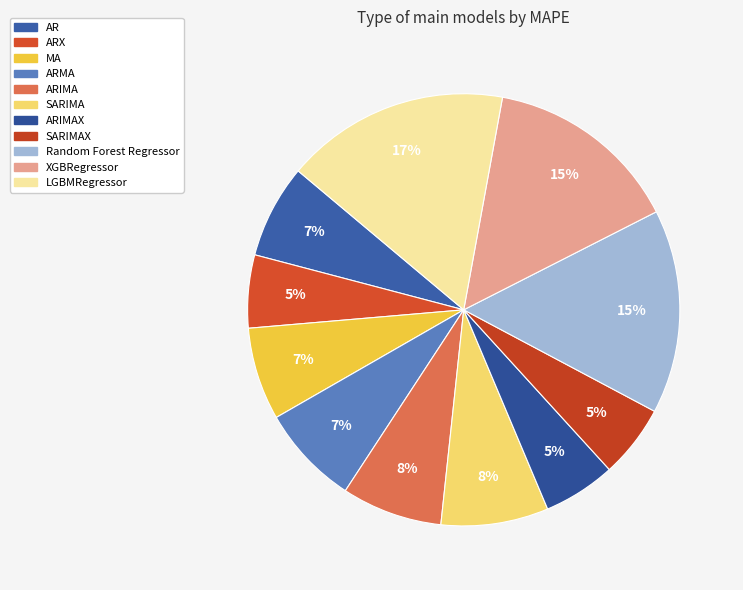

Count the number of slices in the pie.

11